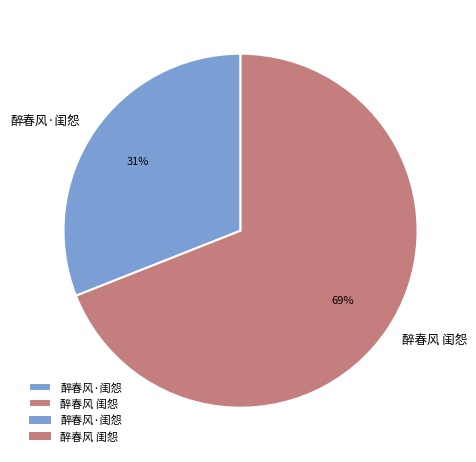

Is there any slice that represents more than half of the pie?

Yes